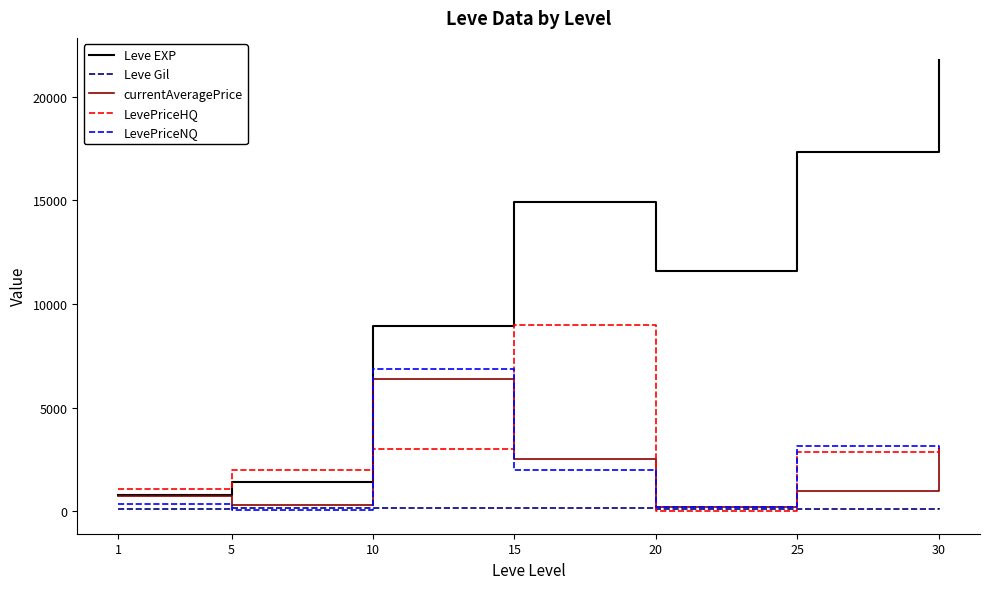

True or false: LevePriceNQ and Leve EXP intersect in this chart.

False